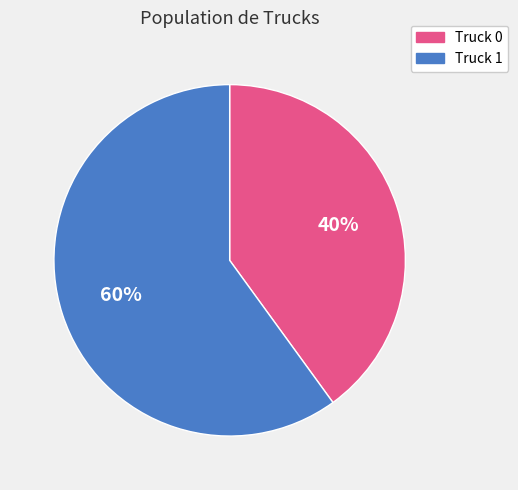

Is it true that Truck 0 is 40% of the pie?

True